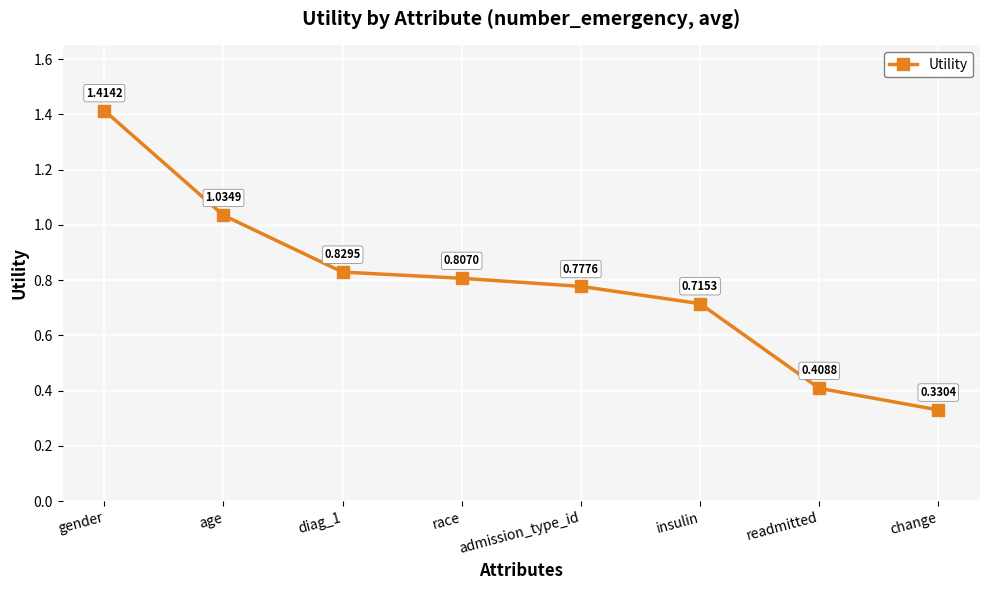

True or false: there are more than 0 points higher than both neighbors.

False